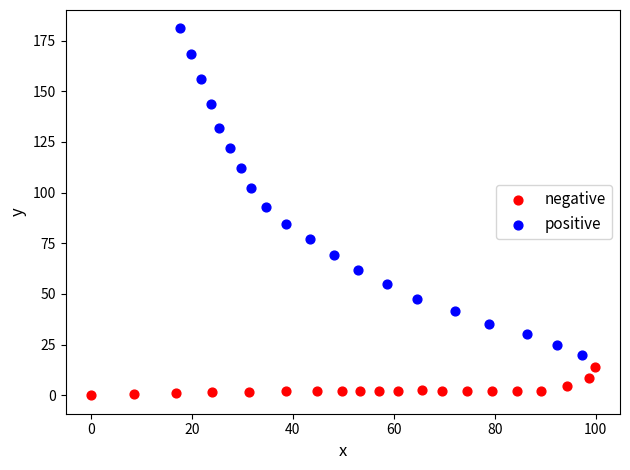

Which series reaches the maximum Y coordinate?

positive